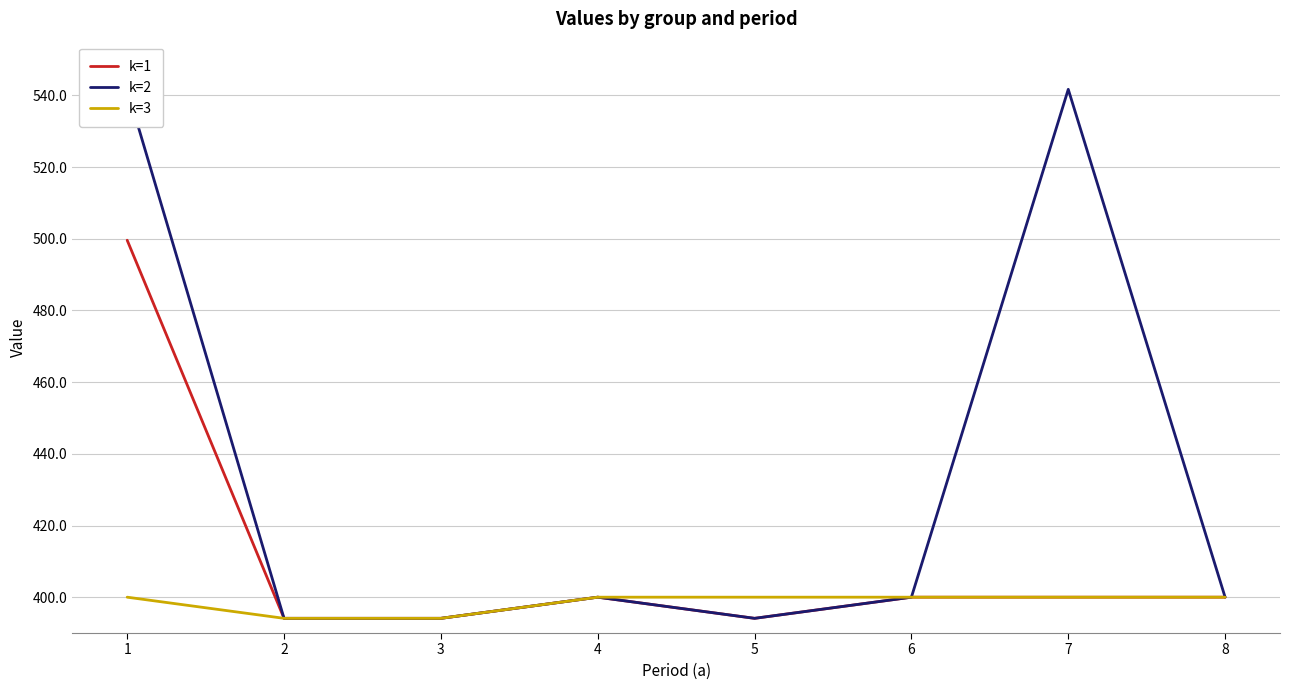

Between 1 and 6, which is larger?

1